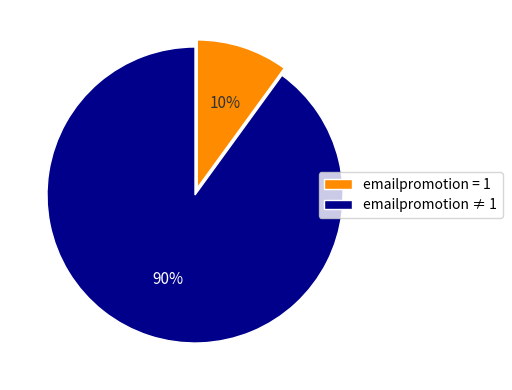

To the nearest percent, what is the difference between the emailpromotion = 1 and emailpromotion ≠ 1 slice percentages?

80%